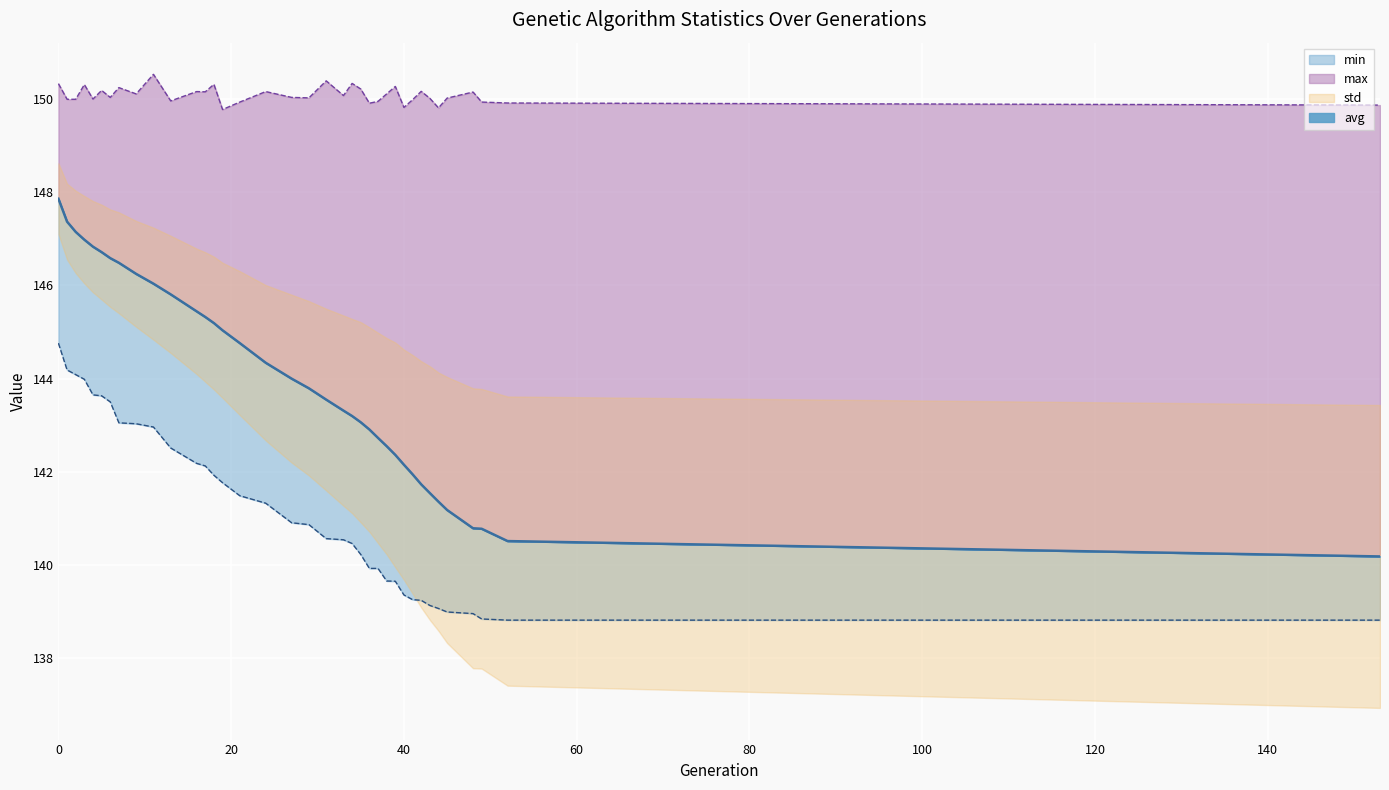

Rank the series at 31 from lowest to highest value.

min, avg, max